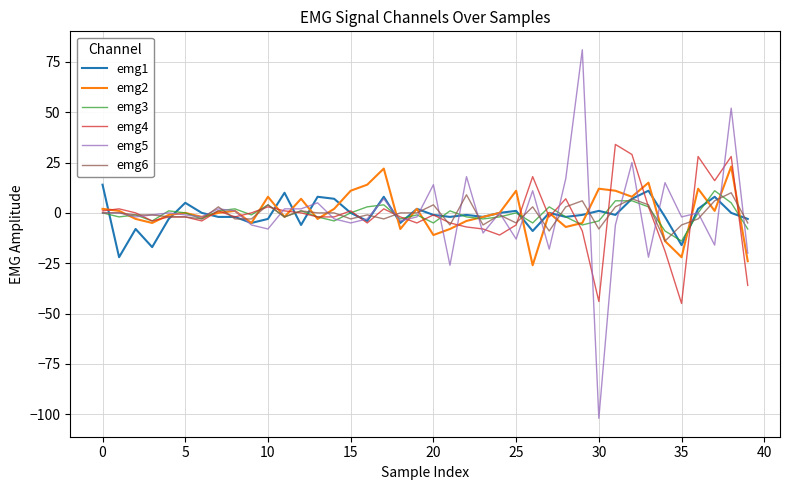

What is the smallest value displayed?

-102